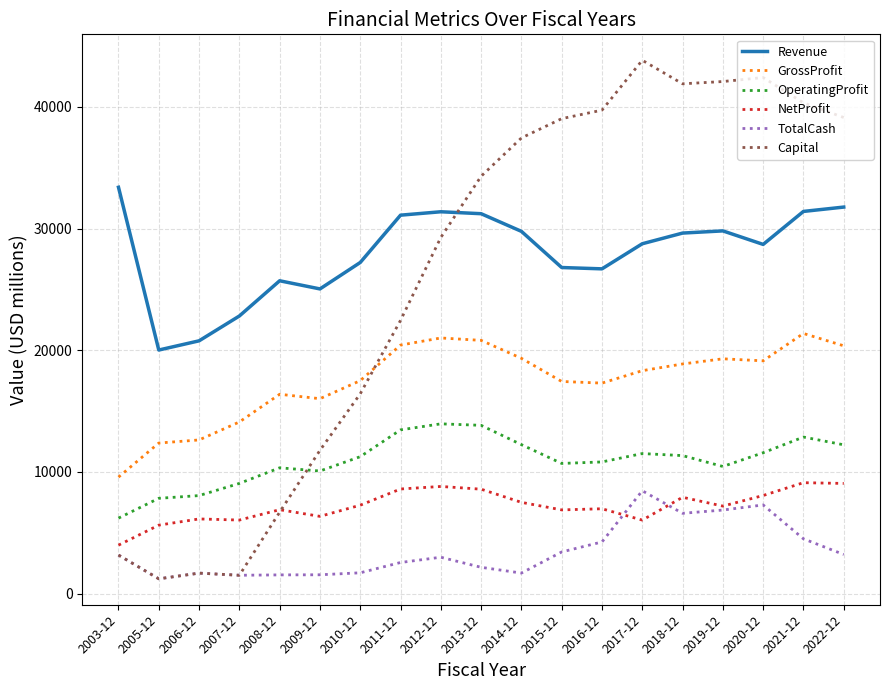

Which series has the largest total across all categories?

Revenue